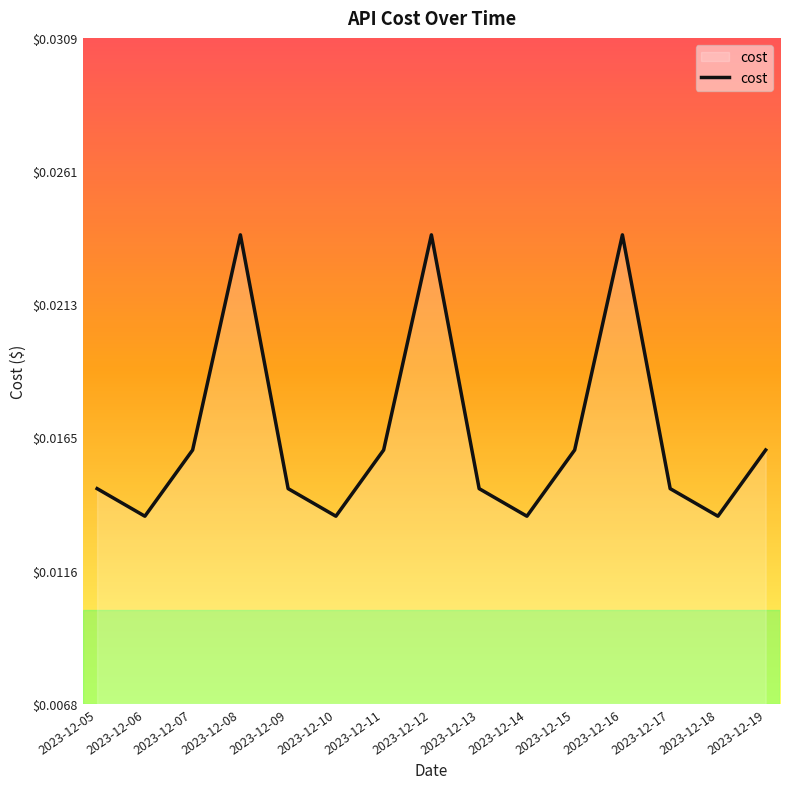

Which has a higher value, 2023-12-16 or 2023-12-15?

2023-12-16